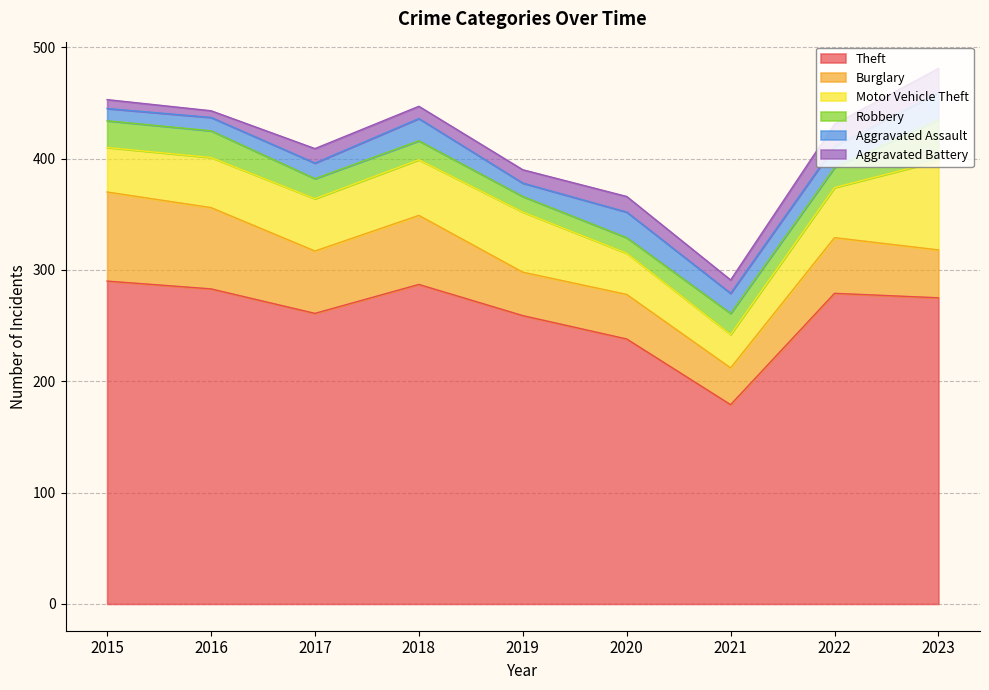

Between 2018 and 2016, which is larger?

2018